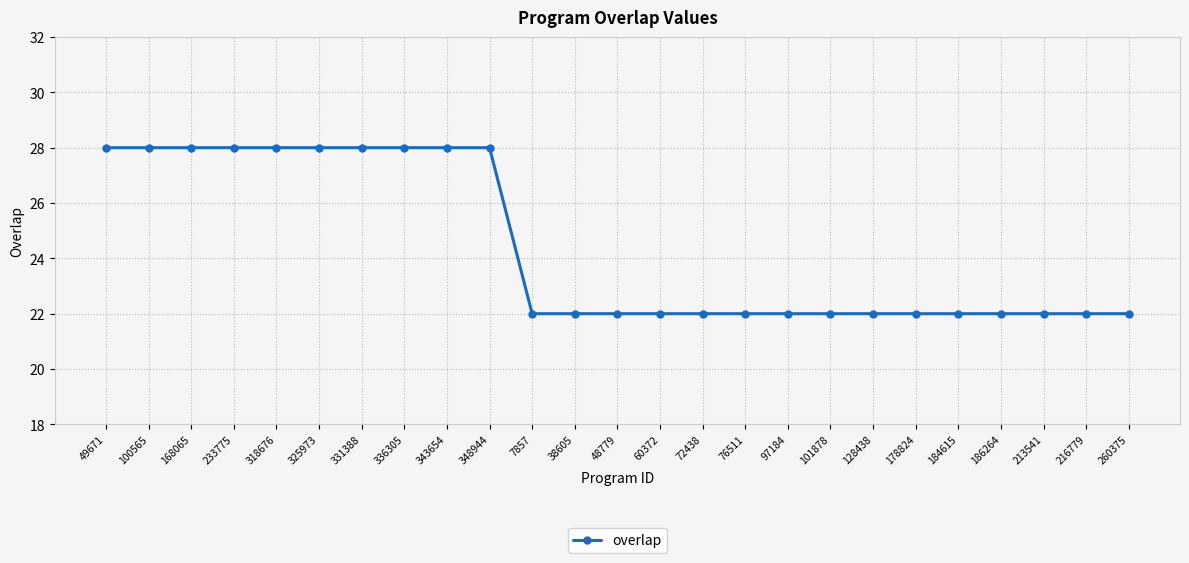

What is the label of the 6th point from the left?

325973